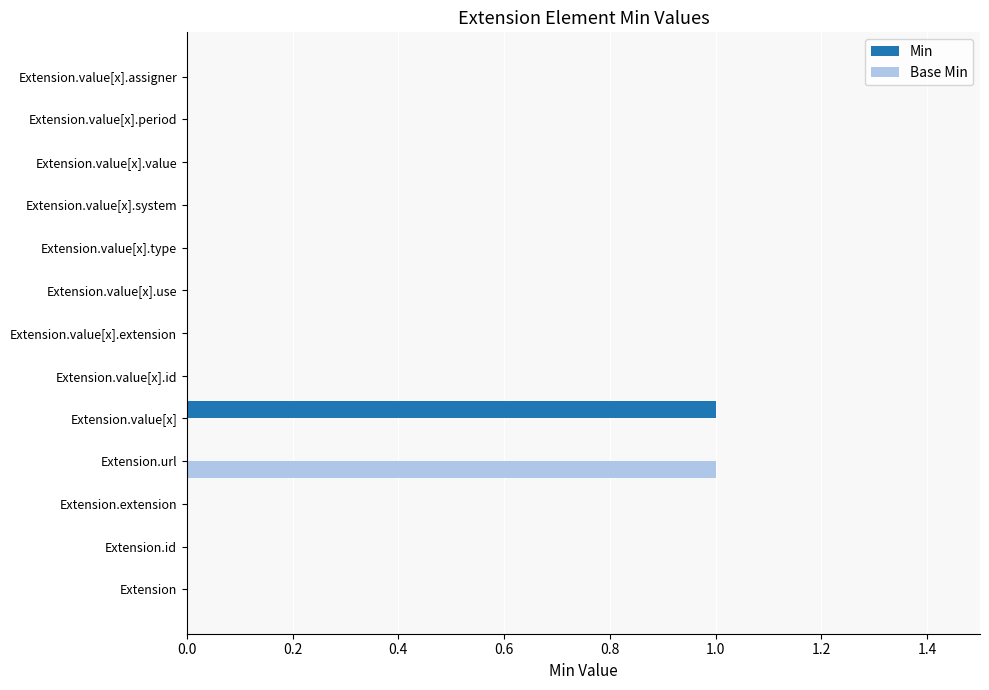

How many distinct data groups are displayed?

2